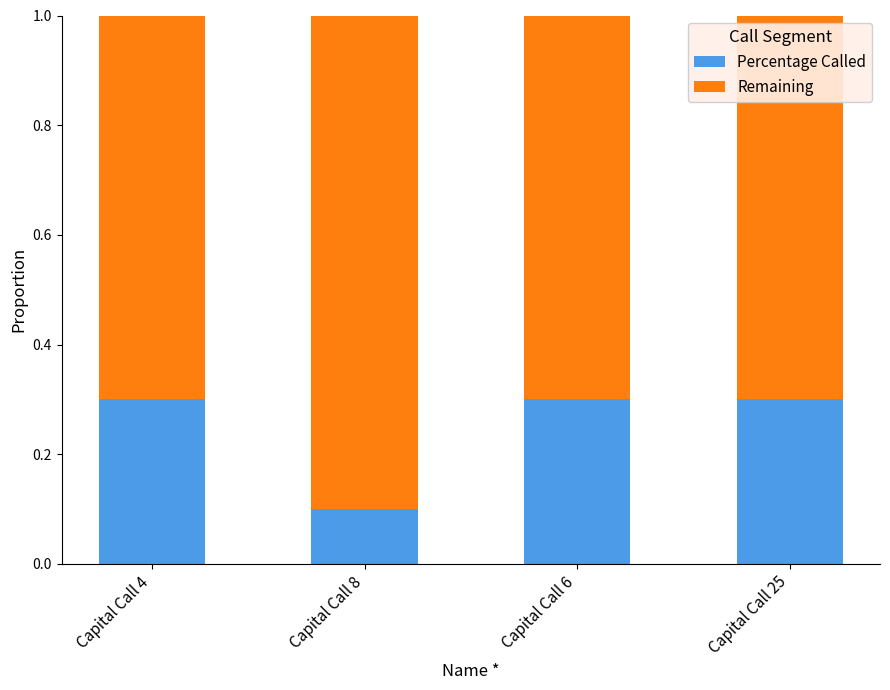

What is the approximate value of Percentage Called at Capital Call 25?

0.3